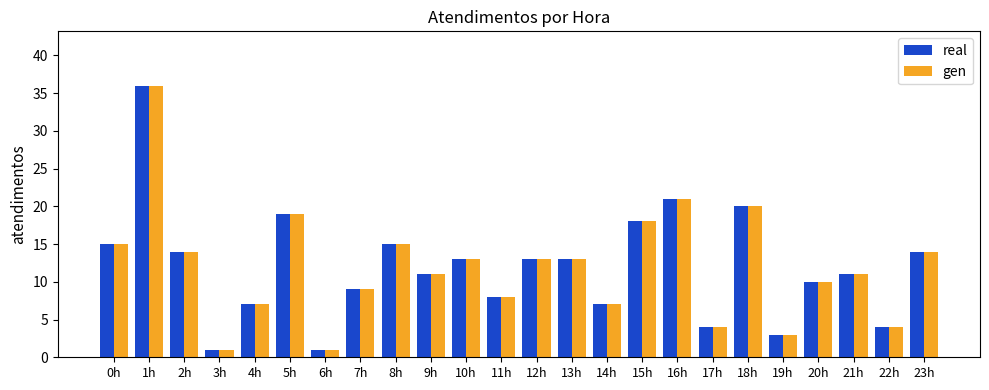

Is the value of real at 3h greater than the value of gen at 10h?

No